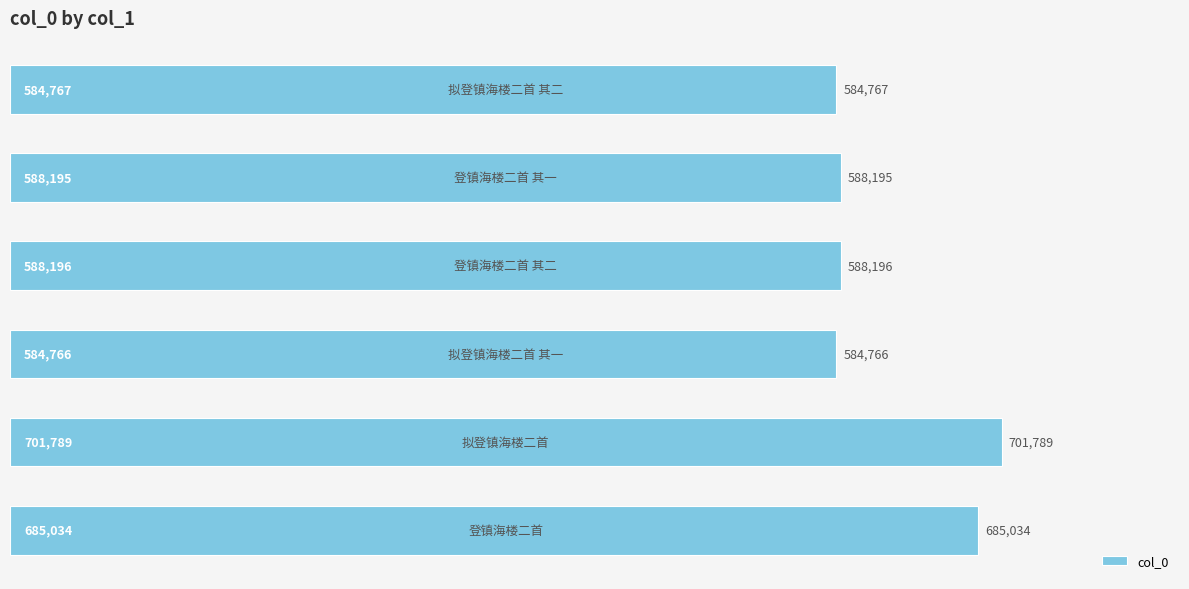

What is the value of the 1st bar from the top?

584767